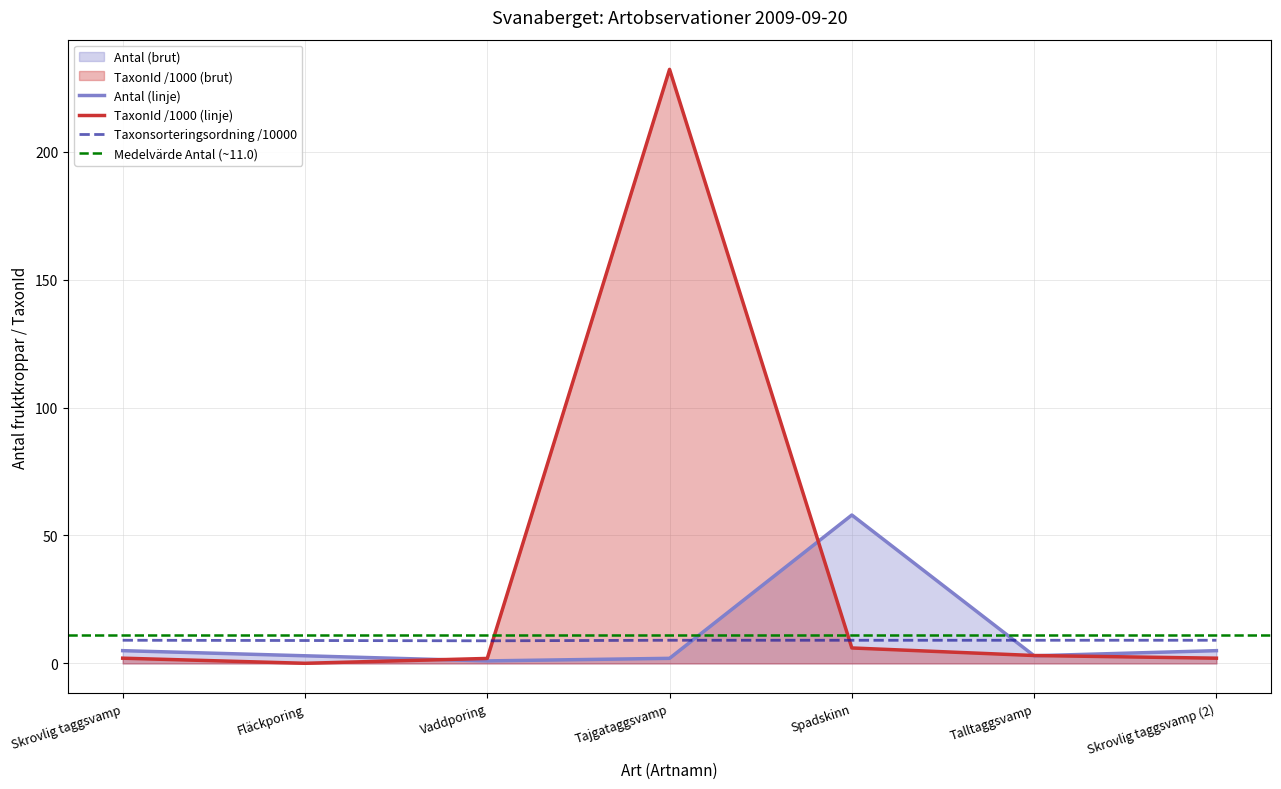

At which category does Taxonsorteringsordning reach its first local valley?

Vaddporing